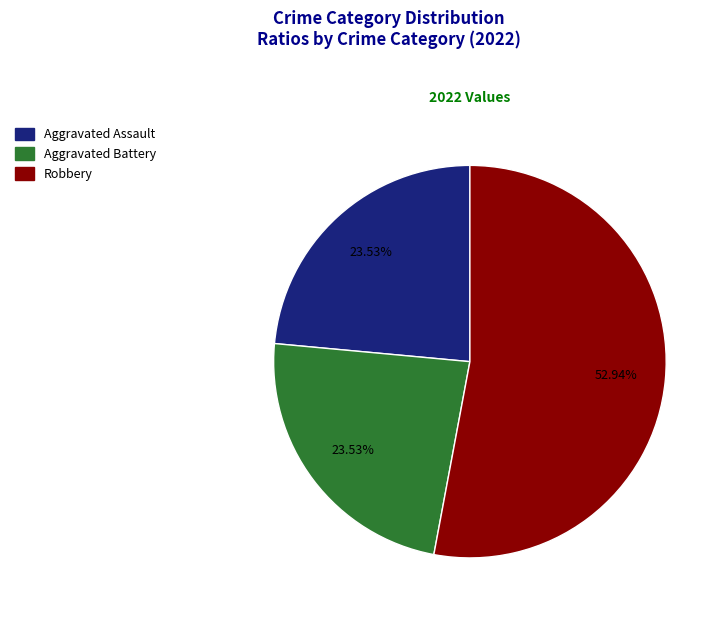

Is there a majority slice in this chart?

Yes